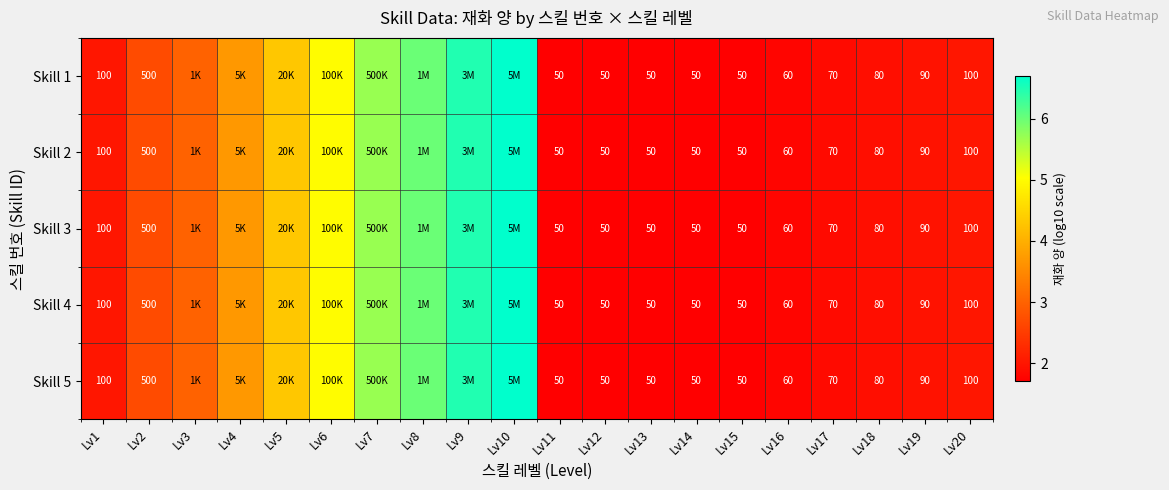

How many series are shown in this chart?

5